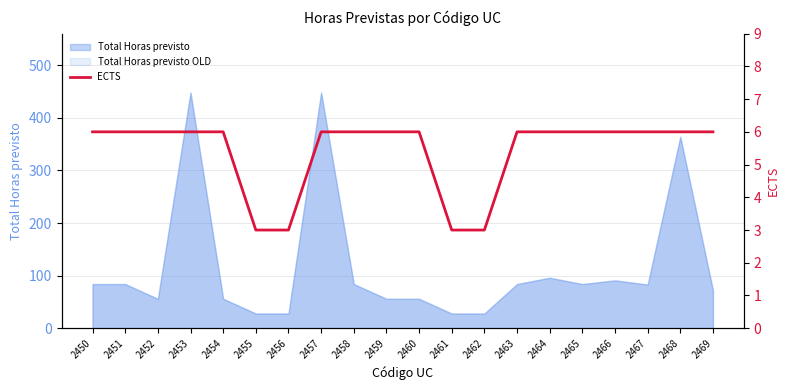

What is the difference between the second highest and minimum values?

3